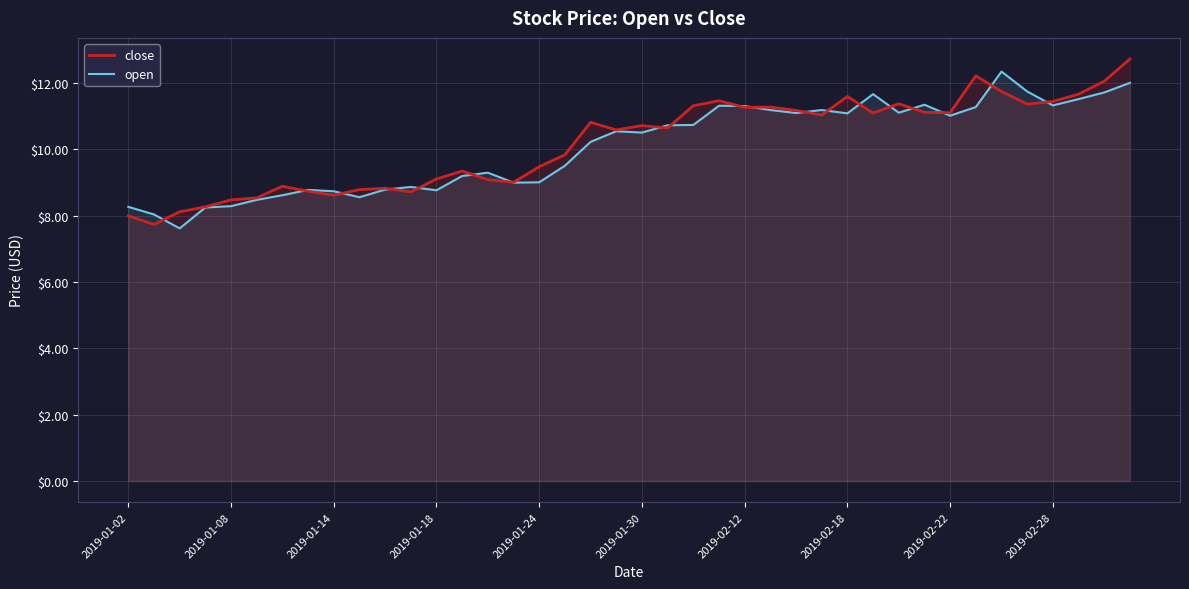

Which series has the largest total across all categories?

close